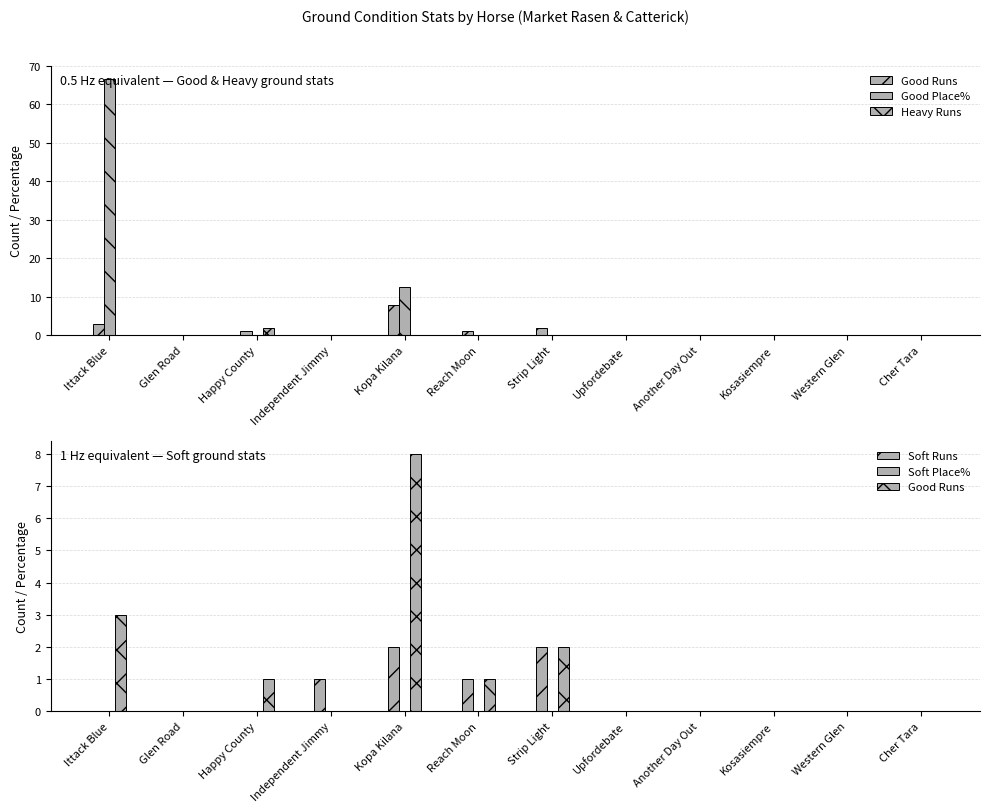

Where is Good Place% nearest to the value 33?

Kopa Kilana